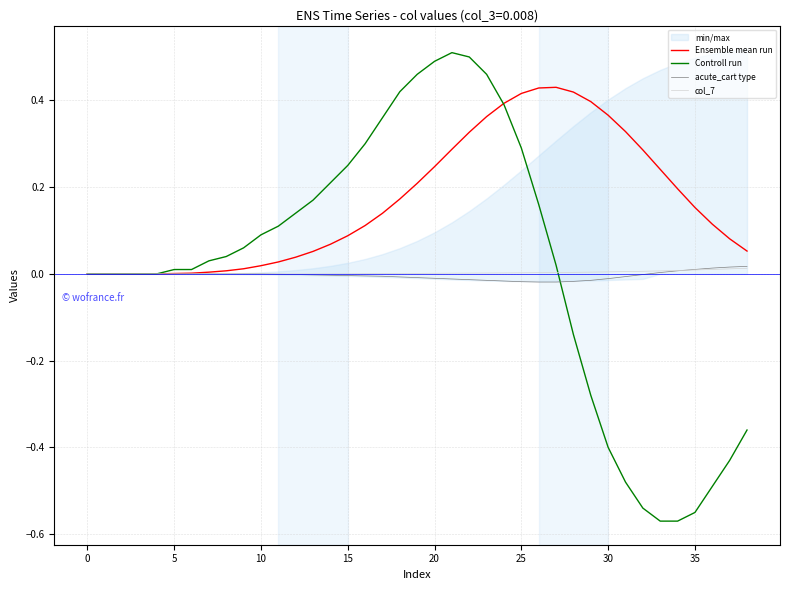

How many data points in acute_cart type are above 0?

6